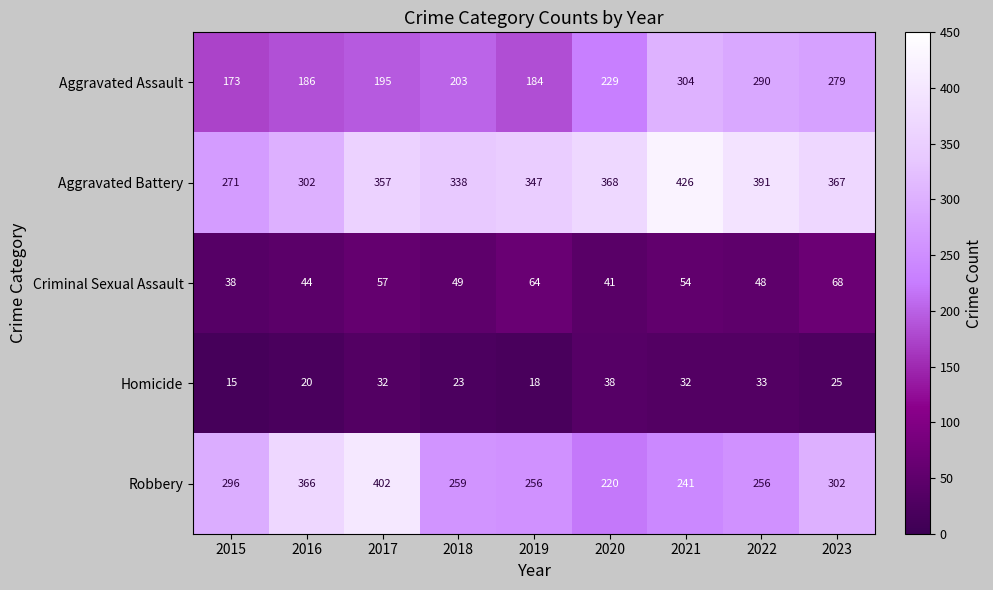

What is the difference between the maximum and minimum values in the Criminal Sexual Assault series?

30